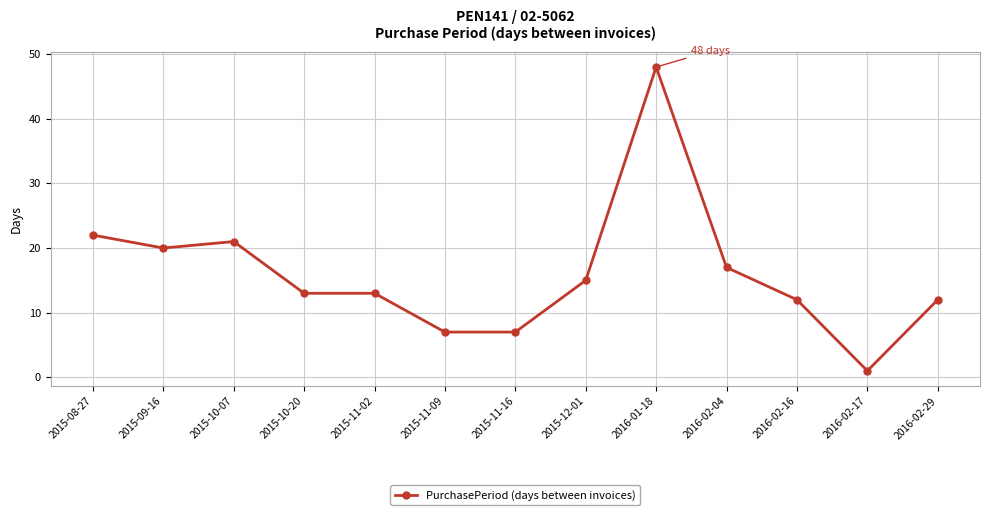

Is it true that the value at 2016-01-18 is 31?

False